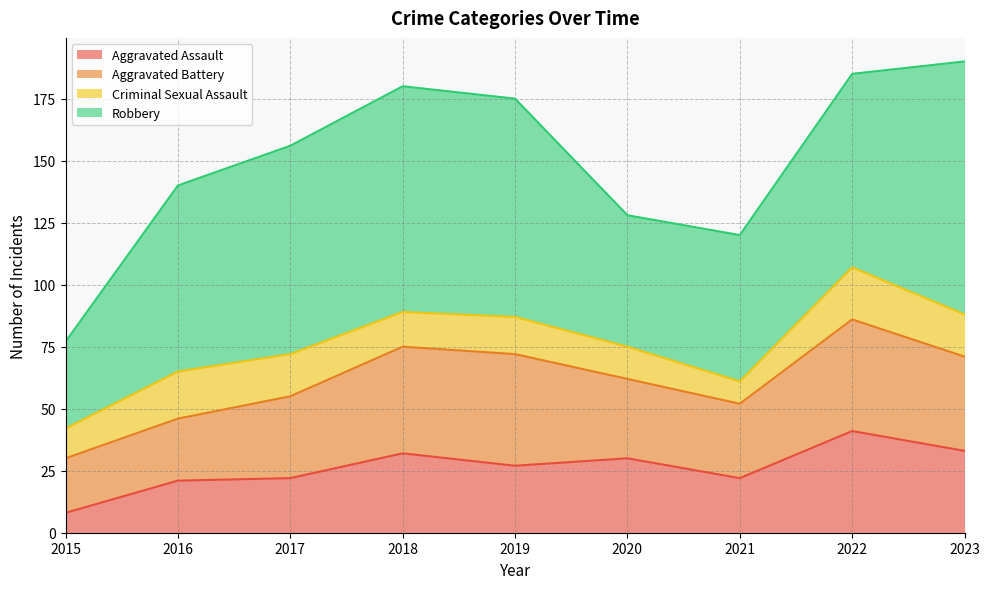

Does the chart have visible grid lines?

Yes